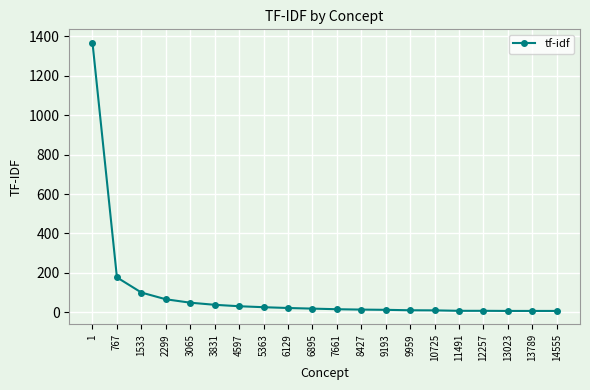

What is the change in value from 1 to 1533?

-1267.5